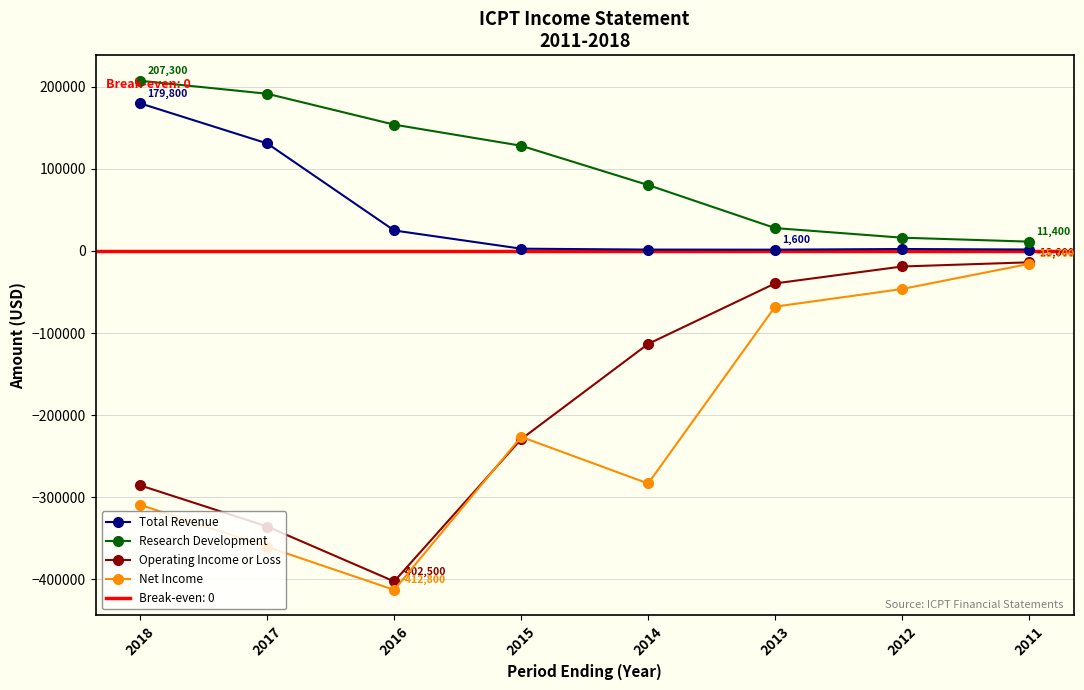

True or false: Total Revenue and Research Development intersect in this chart.

False